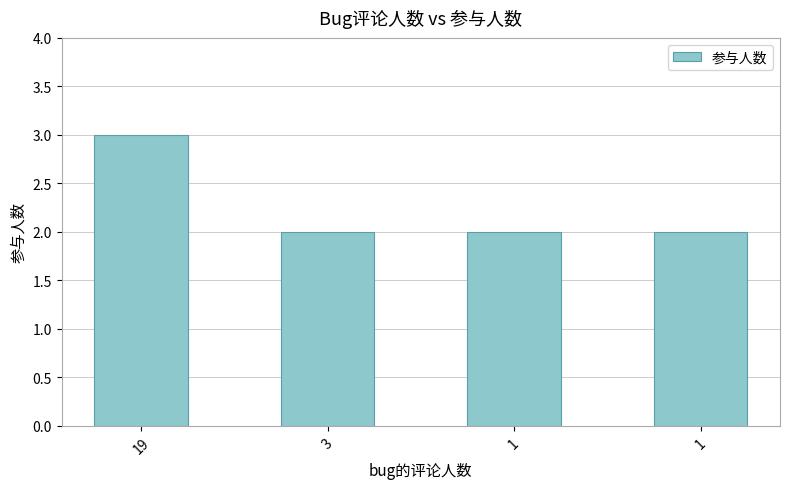

How many values are between 2 and 3?

4